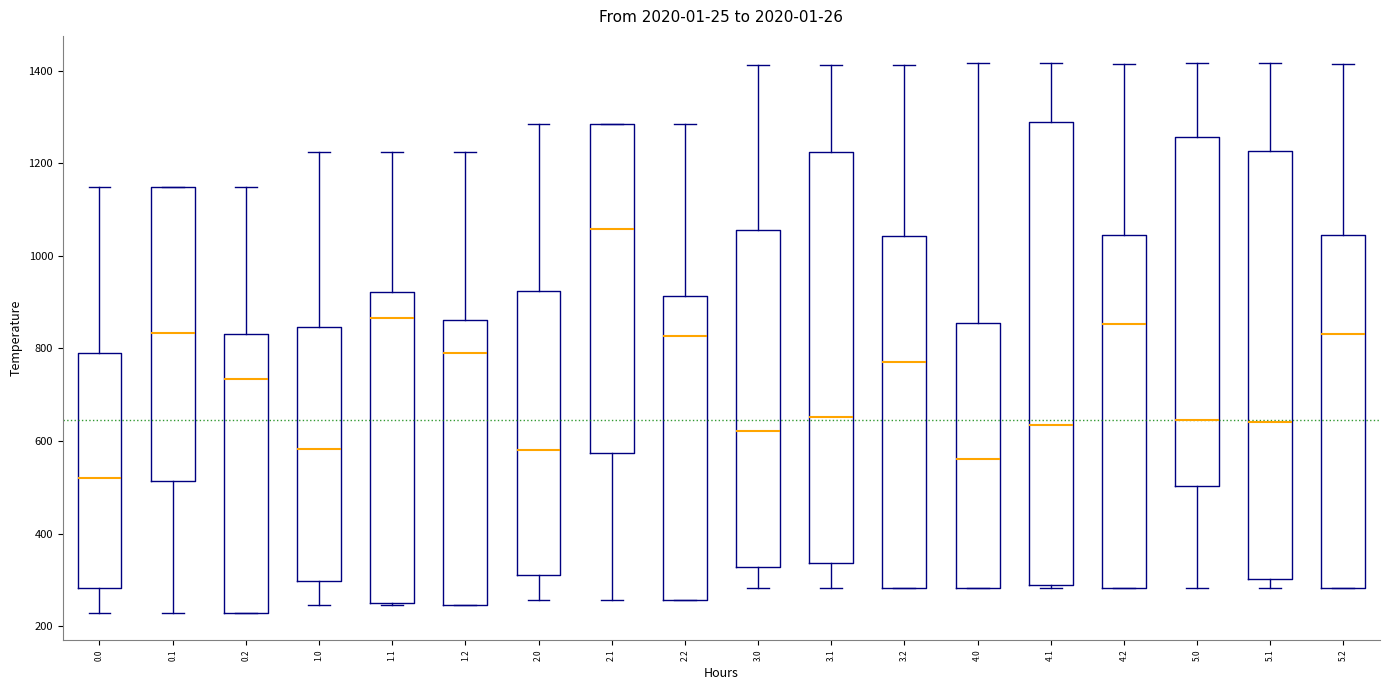

Where does the median line of the box at x = 4.1 sit on the y-axis? The values are not printed on the chart, so give them approximately, as read against the axis.

640